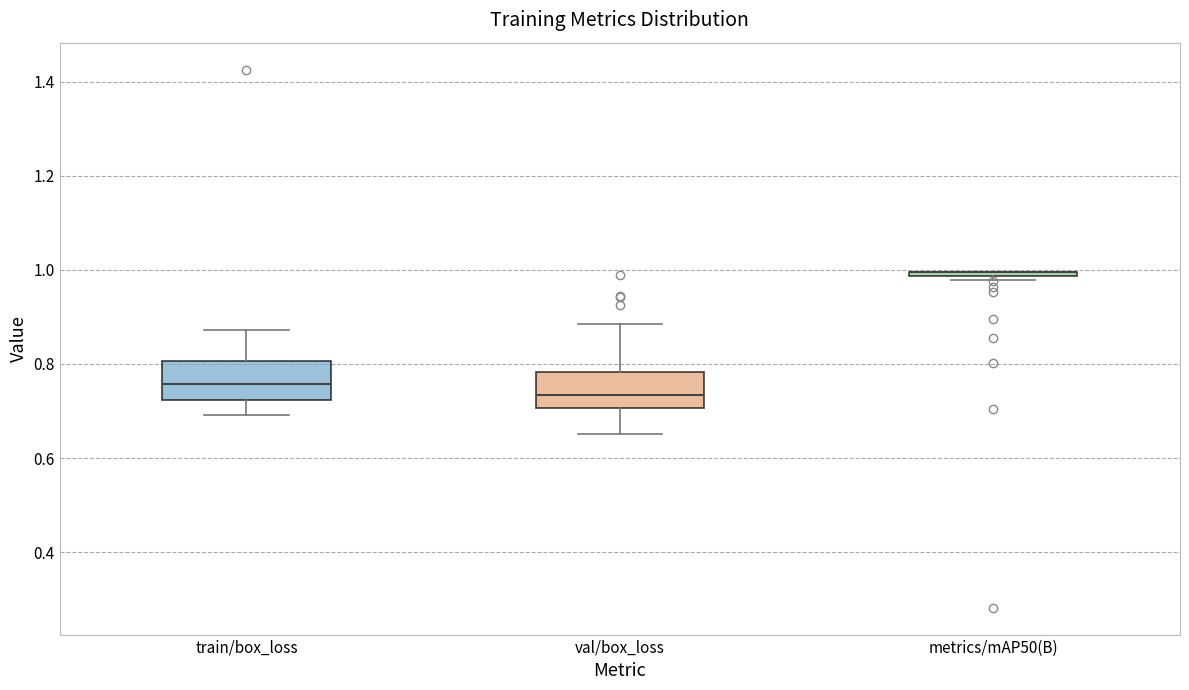

Reading left to right, read every box against the y-axis: the position of its median line, the range the box covers, and the ends of its whiskers. The values are not printed on the chart, so give them approximately, as read against the axis.

train/box_loss: median 0.76, box 0.72 to 0.80, whiskers 0.70 to 0.88
val/box_loss: median 0.74, box 0.70 to 0.78, whiskers 0.66 to 0.88
metrics/mAP50(B): box collapsed to a line at 1.00, whiskers 0.98 to 1.00